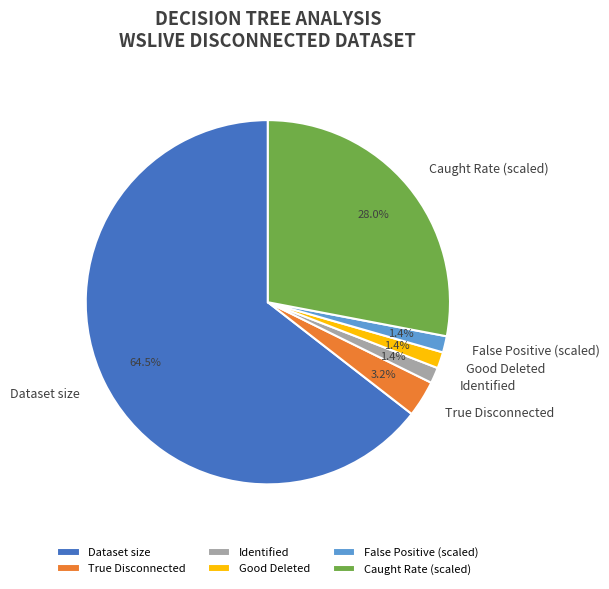

Is Dataset size the majority of the pie?

Yes